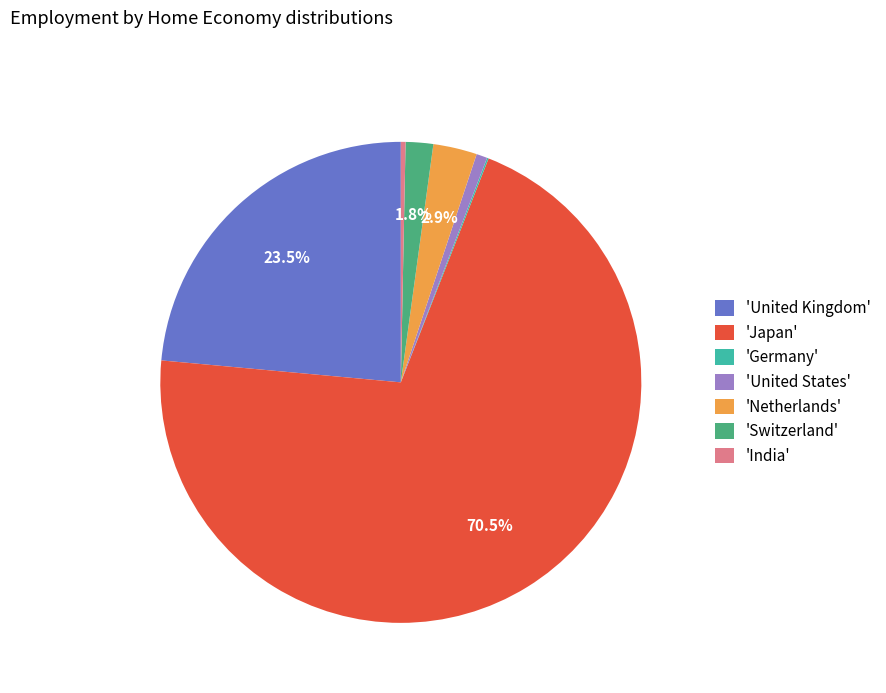

What portion of the pie excludes 'Netherlands'?

97.1%